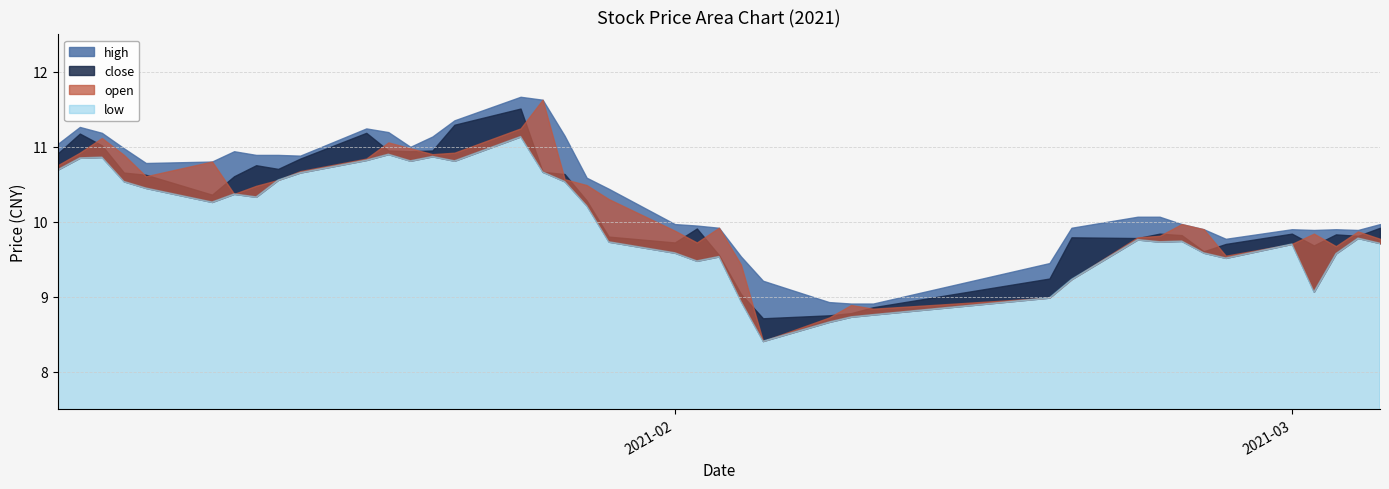

True or false: low and high intersect in this chart.

False